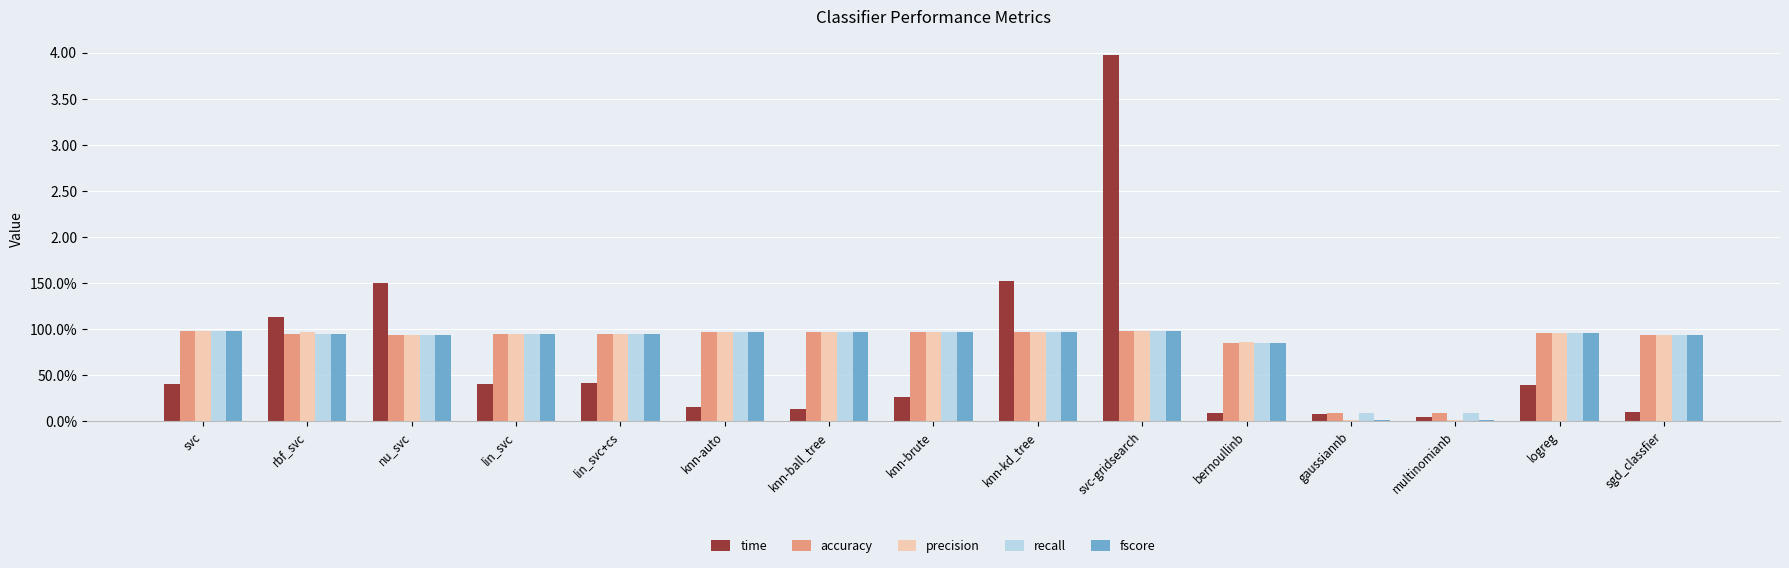

Are the bars grouped side by side (vs. stacked)?

Yes